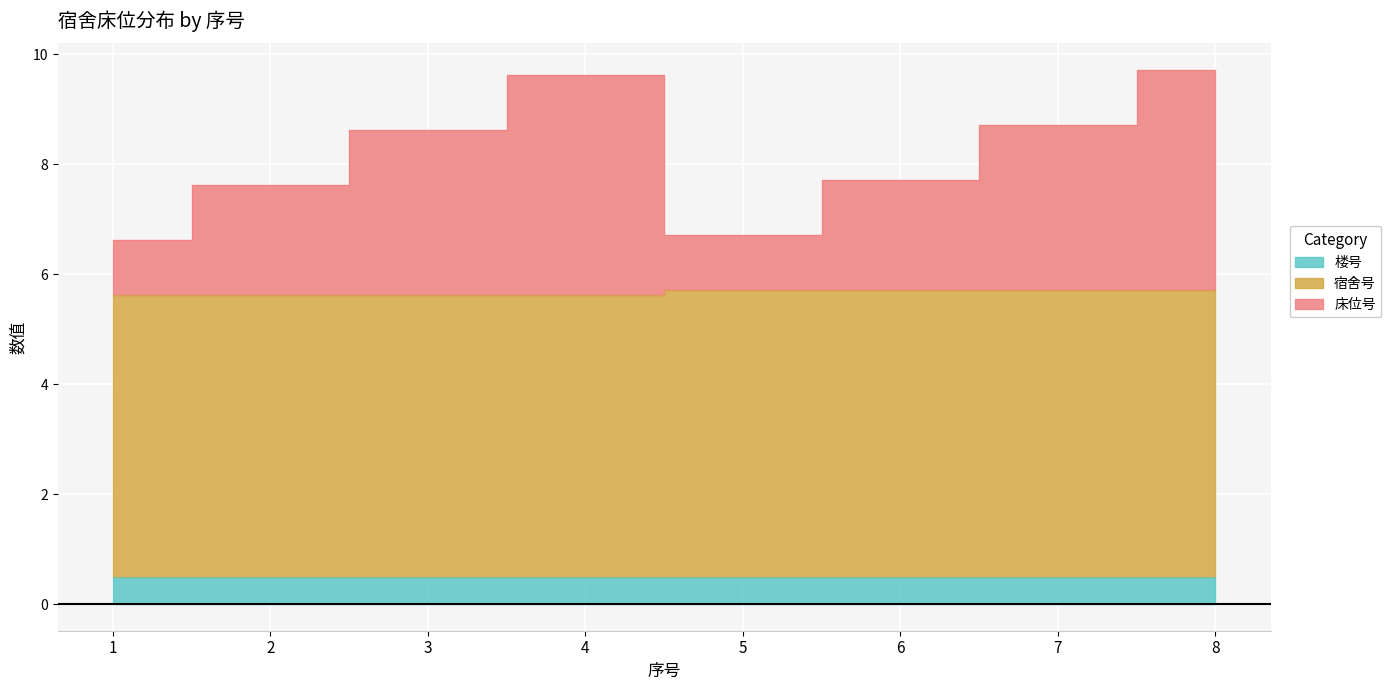

List the labels in order of 宿舍号 value, largest first.

5, 6, 7, 8, 1, 2, 3, 4